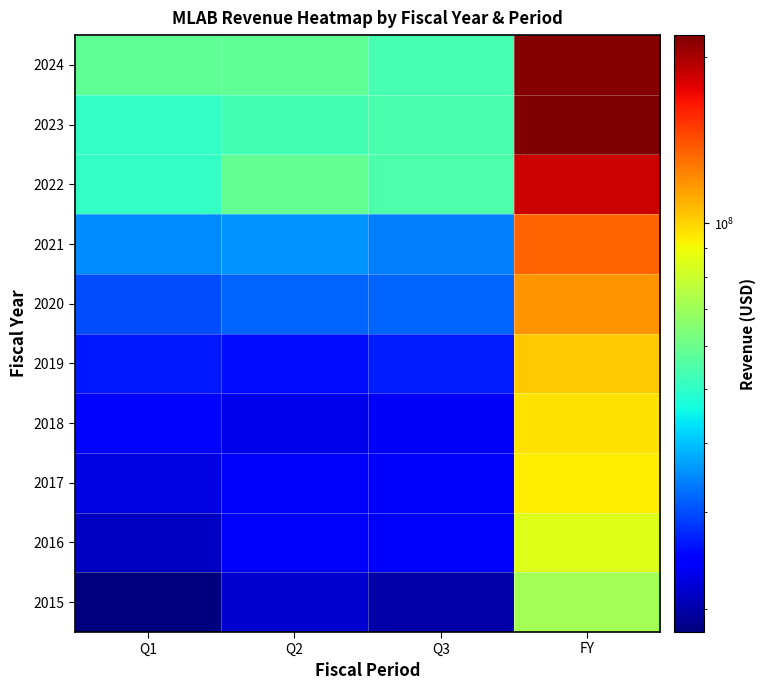

Between Q3 and Q2, which is larger?

Q2